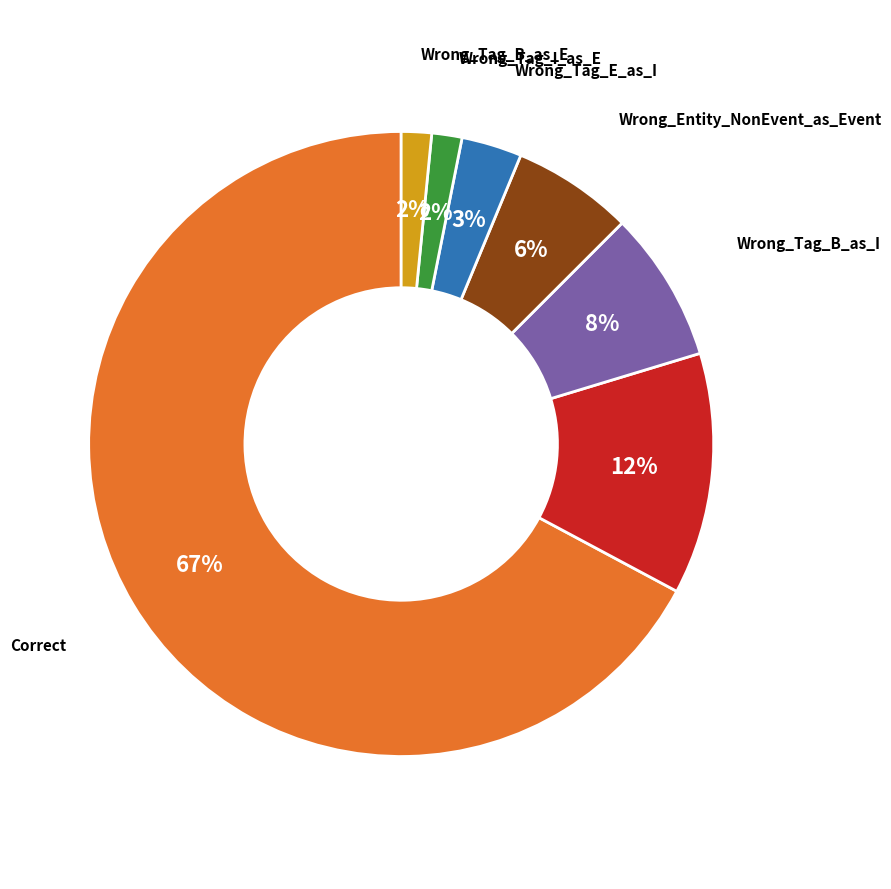

How many segments does this pie chart have?

7